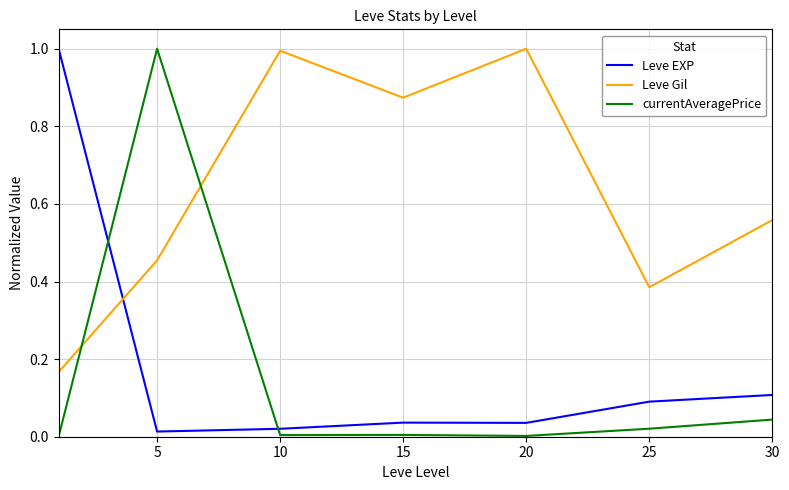

In Leve Gil, how many points are higher than both neighbors (excluding endpoints)?

2